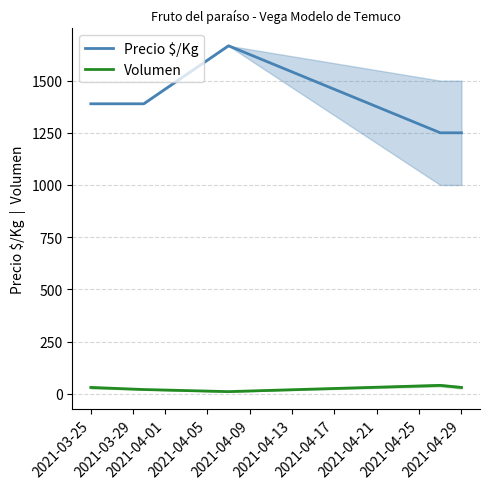

What is the difference between the maximum and second lowest values in the Precio $/Kg series?

417